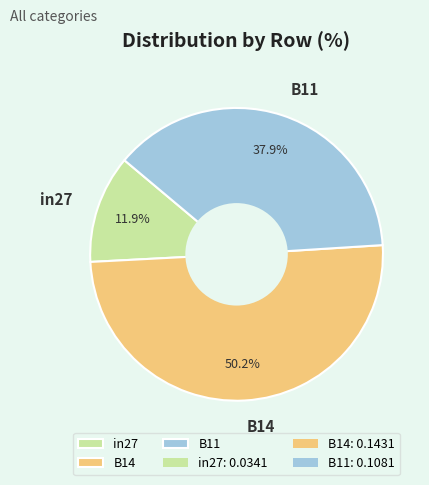

Rank the categories by value from highest to lowest.

B14, B11, in27